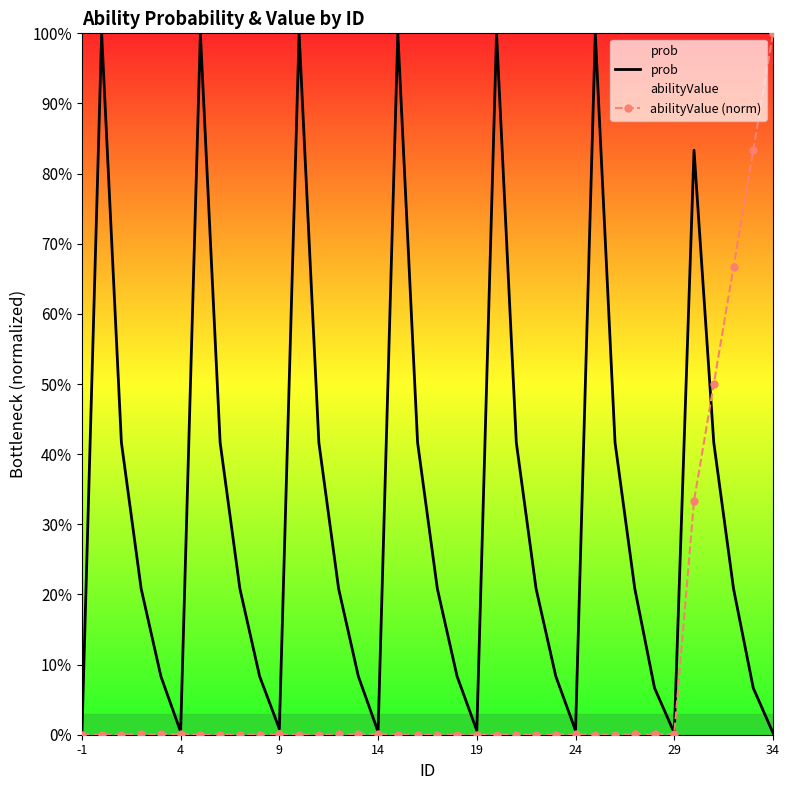

Count the number of categories in the chart.

36